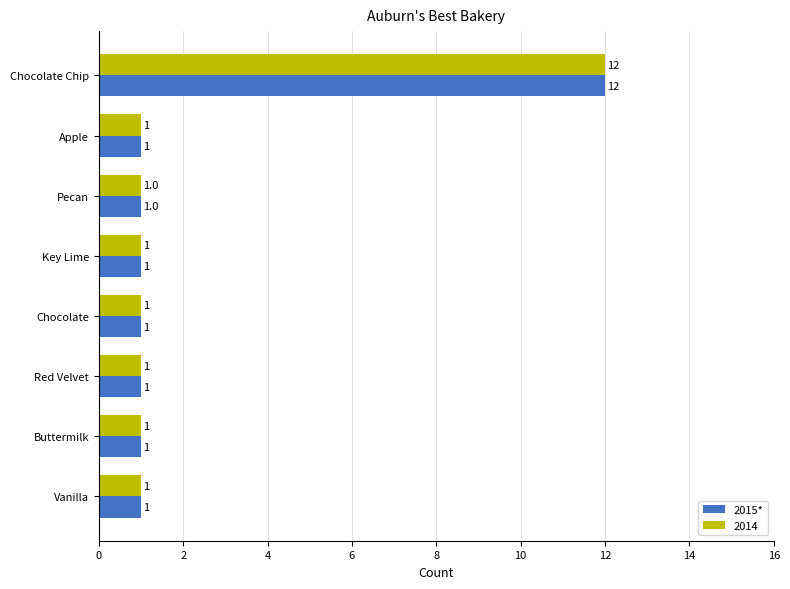

The 2015* series shows 1 at Buttermilk. True or false?

True